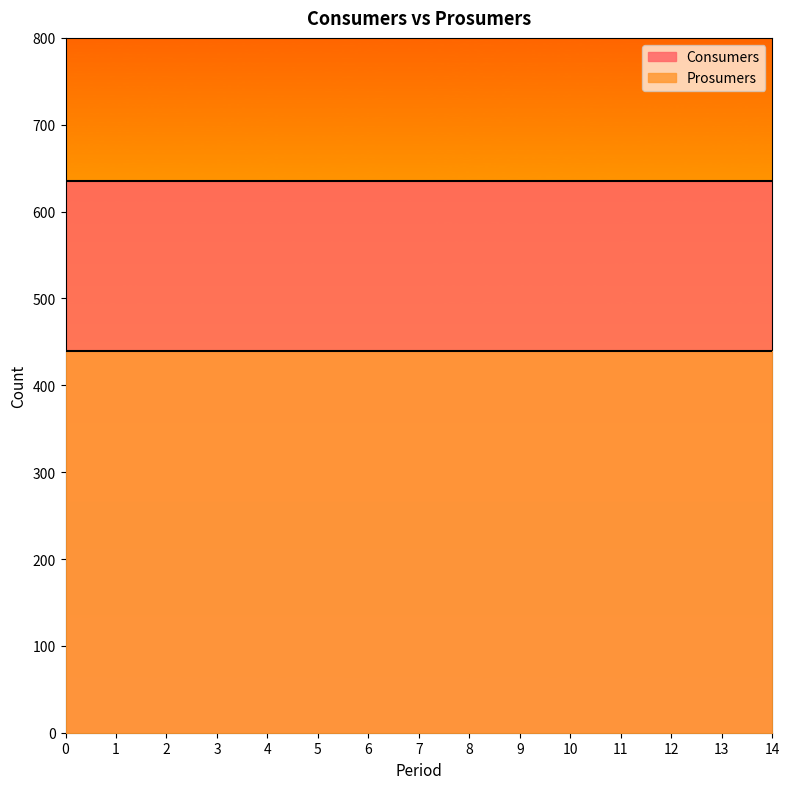

Rank the series by their average value, from lowest to highest.

Prosumers, Consumers